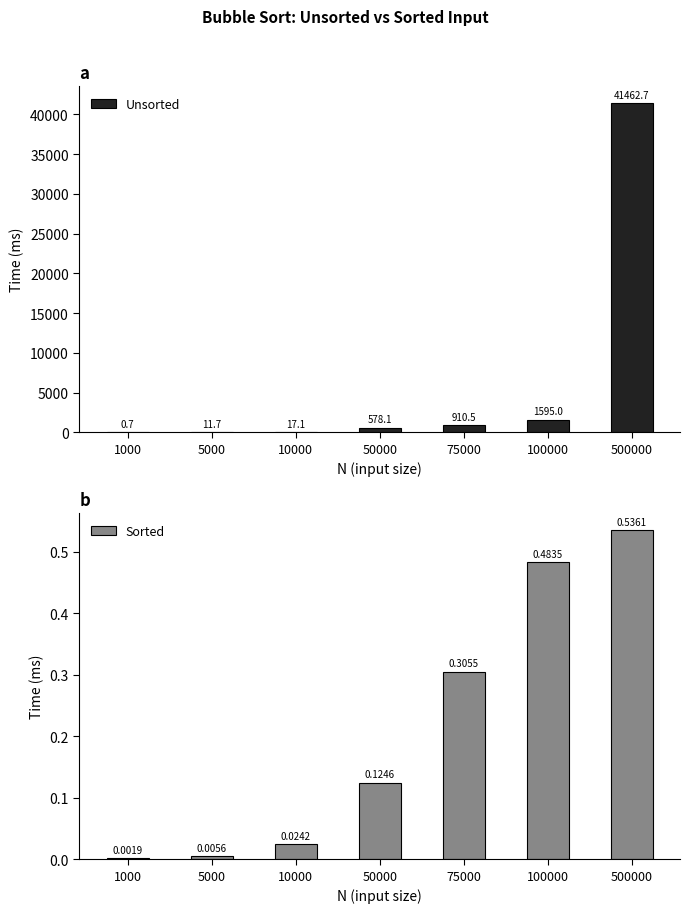

Reading right to left, list all the values displayed in this chart.

Unsorted: 41462.7	1595.0	910.5	578.1	17.1	11.7	0.7
Sorted: 0.5	0.5	0.3	0.1	0.0	0.0	0.0